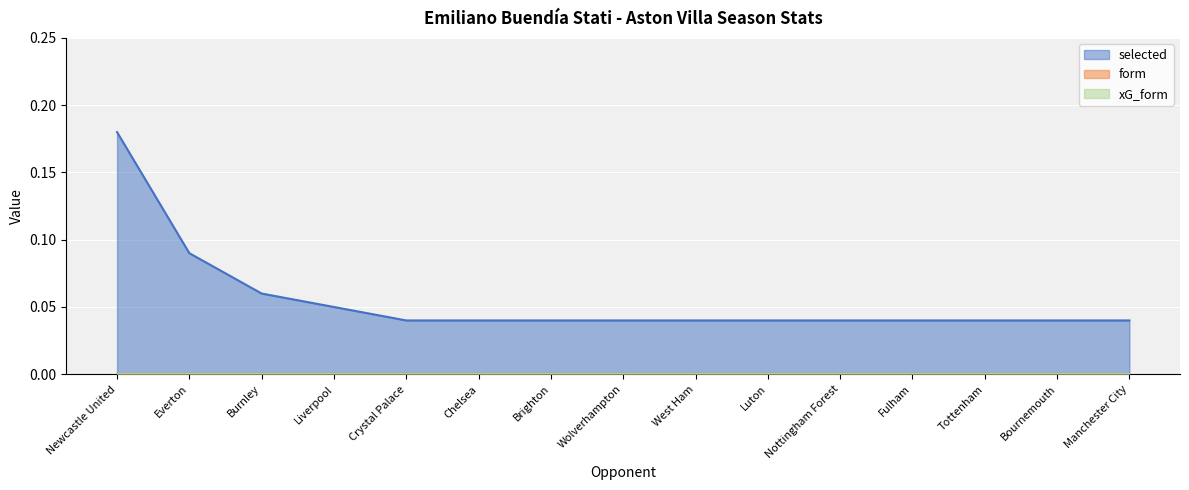

What is the label of the 9th point from the right?

Brighton